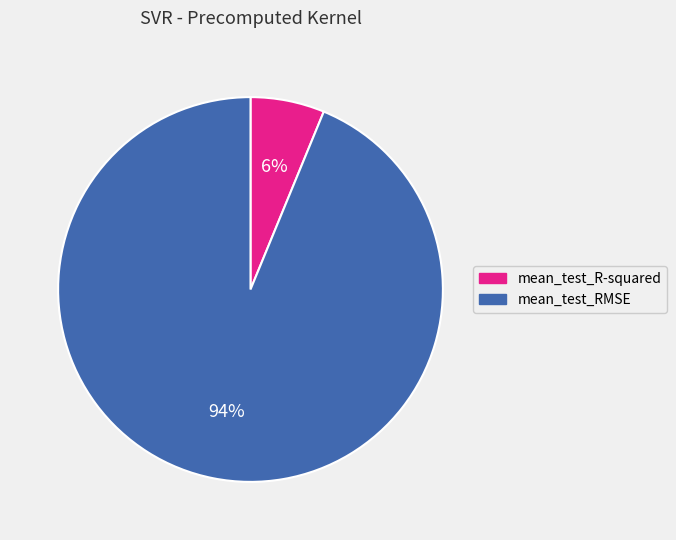

Which has a higher value, mean_test_RMSE or mean_test_R-squared?

mean_test_RMSE